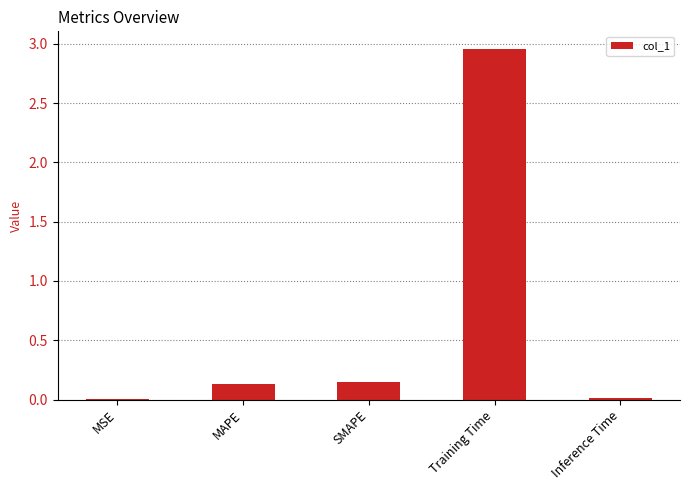

True or false: the data shows 0.0 at Inference Time.

True